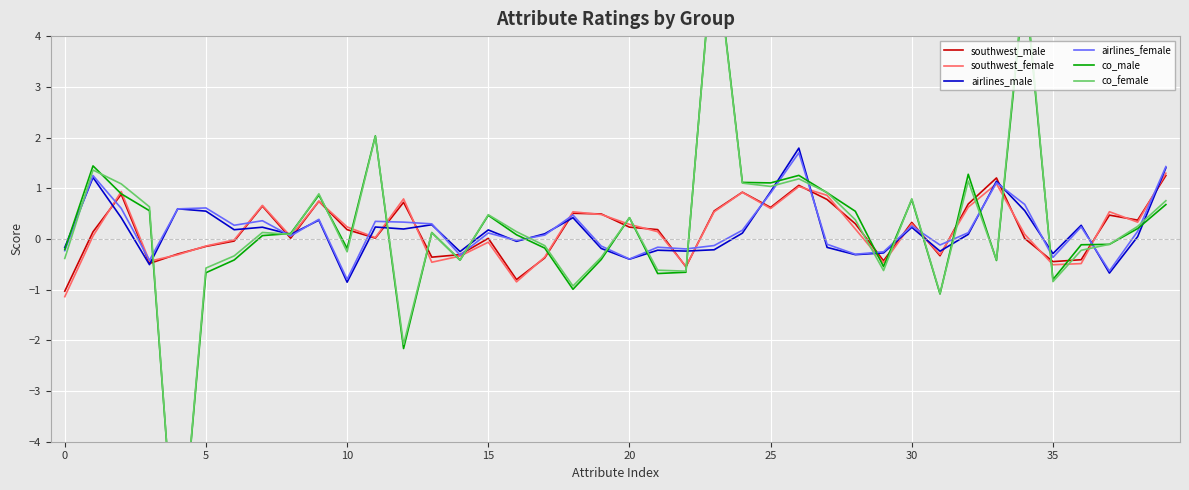

How many values in the co_male series are below 0?

18